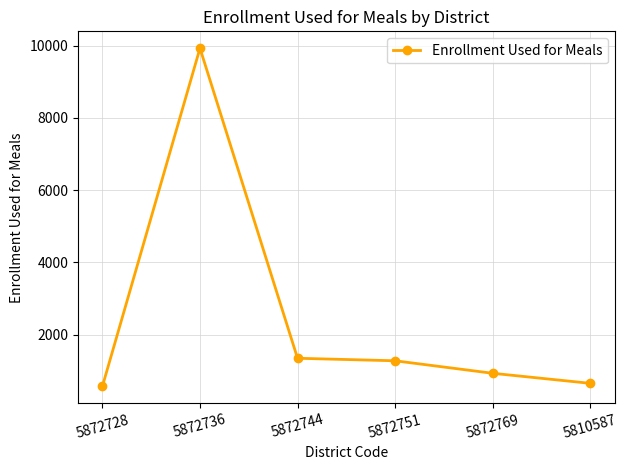

What is the approximate value at 5810587?

654